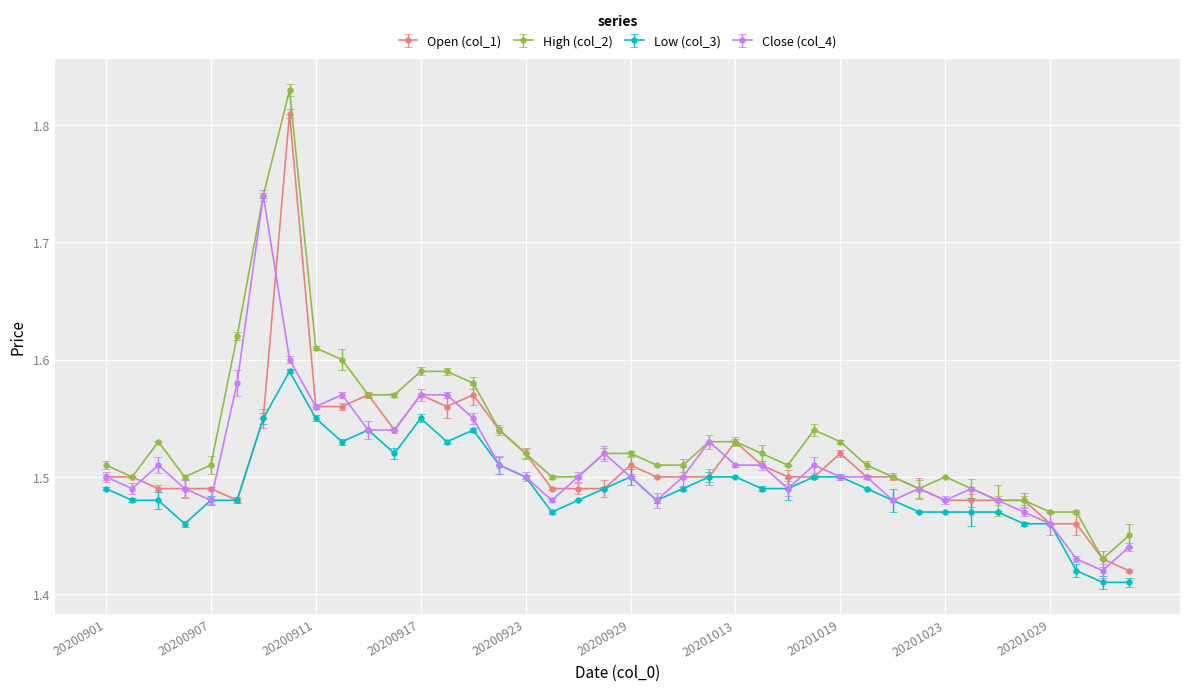

Which series has the largest total across all categories?

High (col_2)